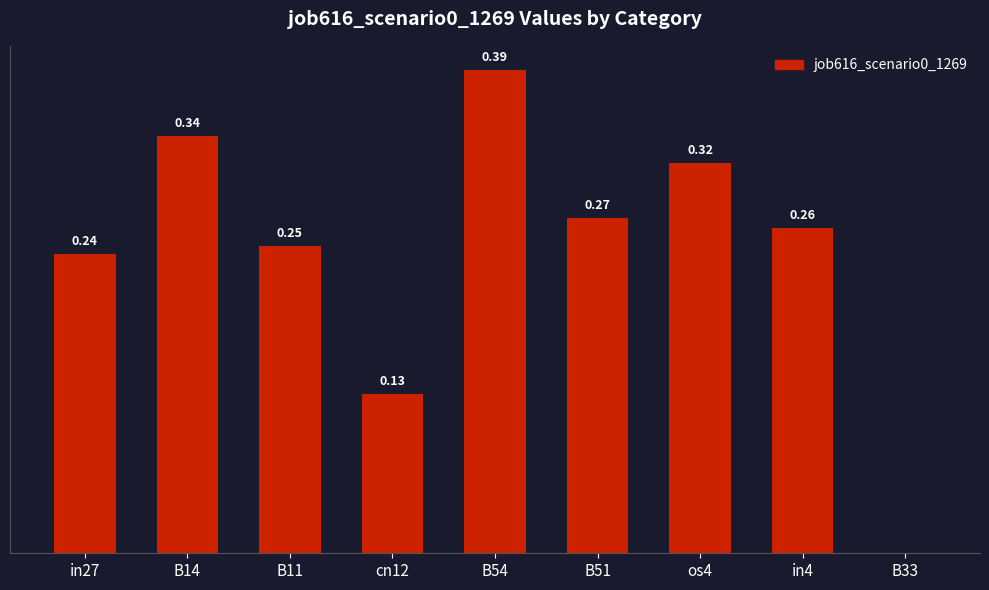

Is it true that the value at B51 is 0.2?

False